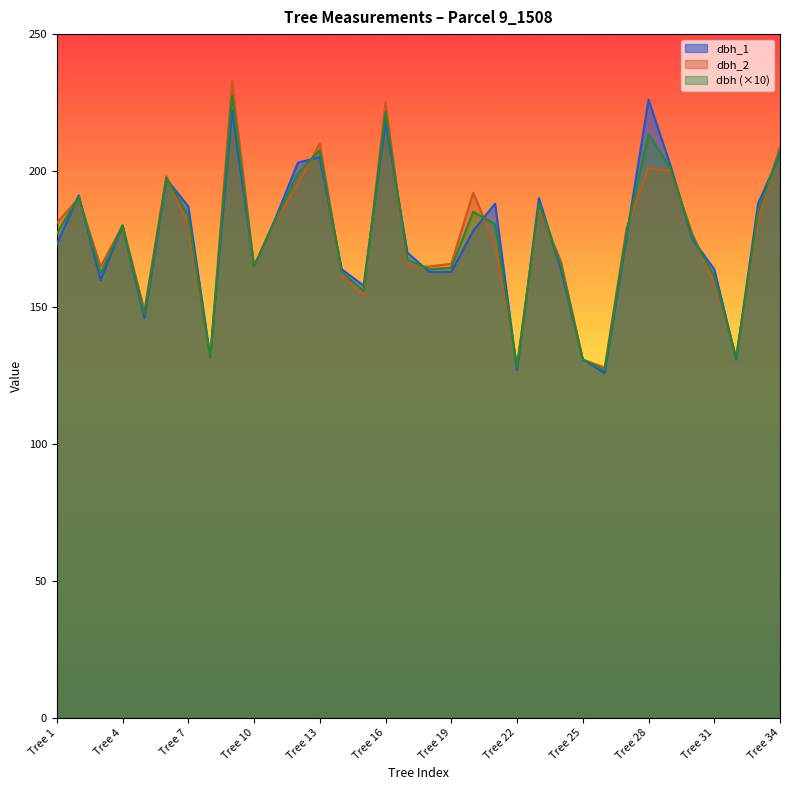

Reading right to left, extract all data points from this chart.

dbh: 207.5	185.0	131.5	161.5	176.0	201.0	213.5	177.5	127.0	131.0	165.5	188.0	128.0	180.5	185.0	164.5	164.0	167.5	221.5	156.0	163.0	207.5	199.0	182.5	165.0	227.5	131.5	183.5	197.5	147.5	180.0	162.5	190.5	177.0
dbh_1: 206.0	188.0	131.0	164.0	175.0	202.0	226.0	176.0	126.0	131.0	164.0	190.0	127.0	188.0	178.0	163.0	163.0	170.0	218.0	158.0	164.0	205.0	203.0	183.0	165.0	222.0	132.0	187.0	197.0	146.0	180.0	160.0	191.0	173.0
dbh_2: 209.0	182.0	132.0	159.0	177.0	200.0	201.0	179.0	128.0	131.0	167.0	186.0	129.0	173.0	192.0	166.0	165.0	165.0	225.0	154.0	162.0	210.0	195.0	182.0	165.0	233.0	131.0	180.0	198.0	149.0	180.0	165.0	190.0	181.0